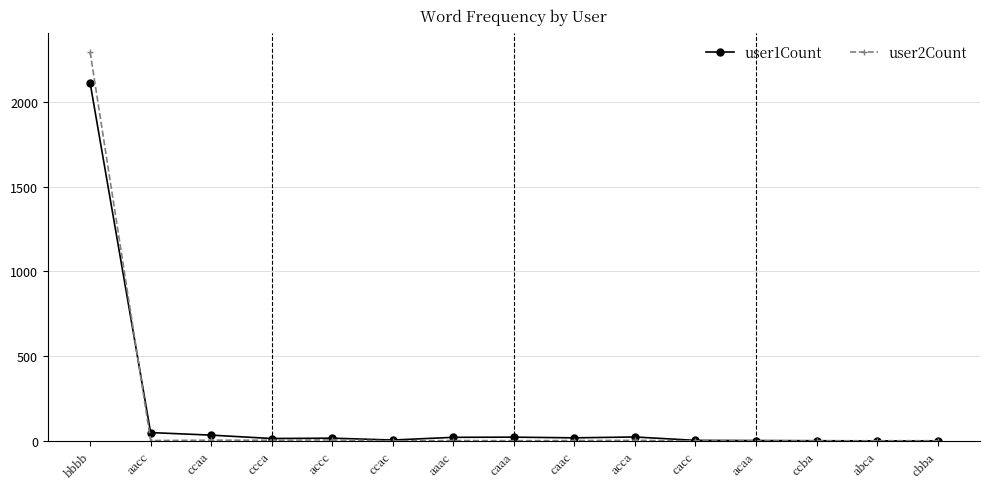

List the series in order of their peak value, highest first.

user2Count, user1Count